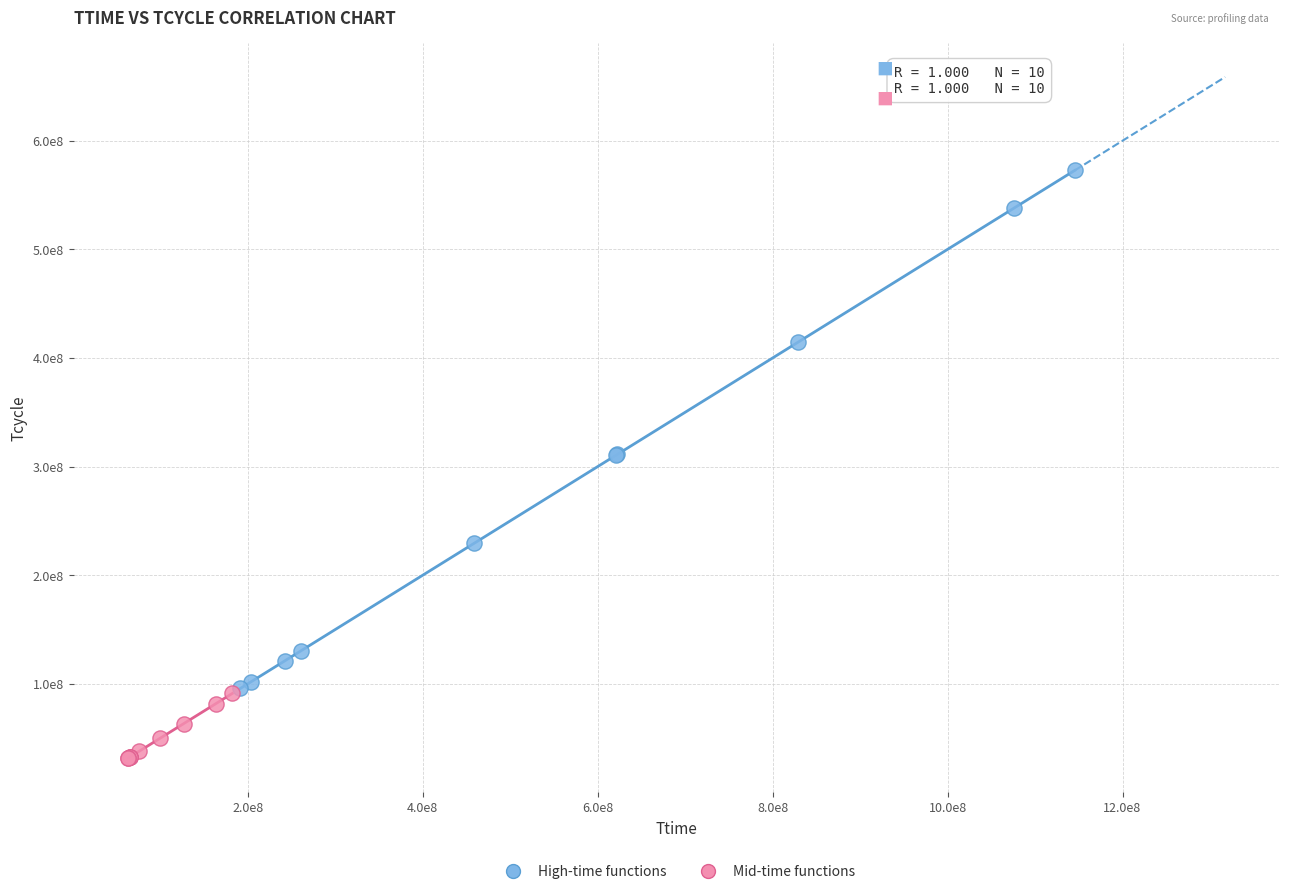

What are all the series names shown in the legend?

High-time functions, Mid-time functions